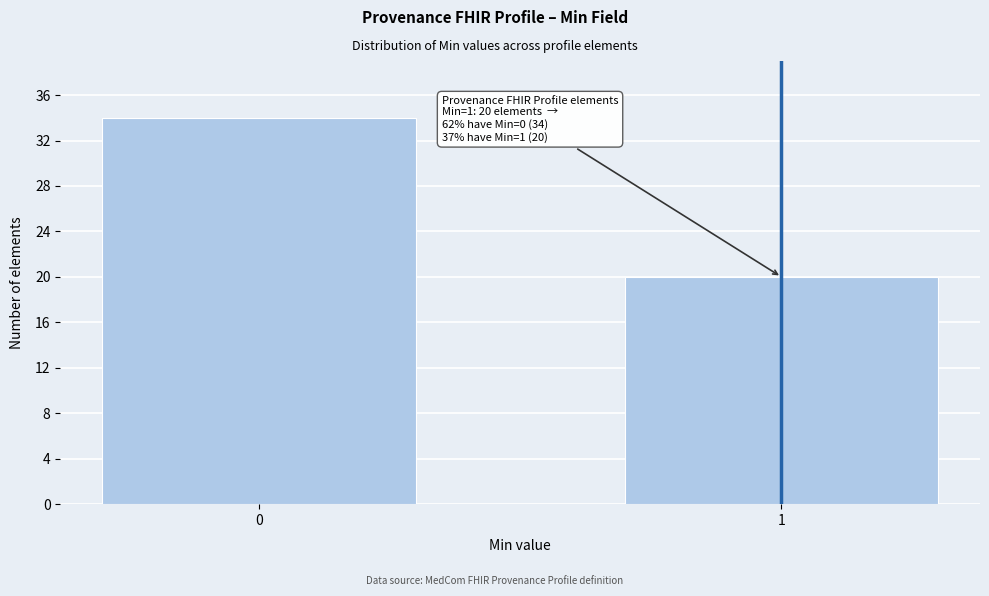

Reading right to left, list all the values displayed in this chart.

1=20	0=34